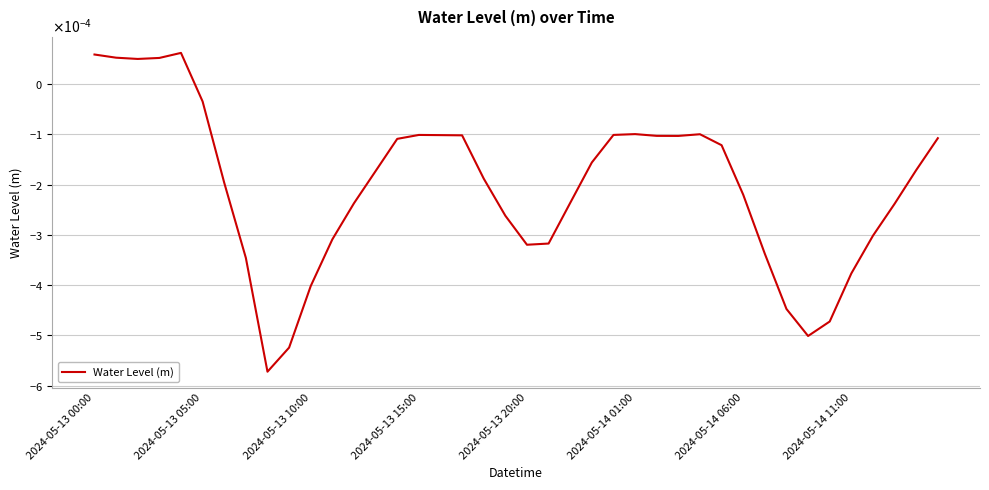

Does the chart display data point markers on the line(s)?

No